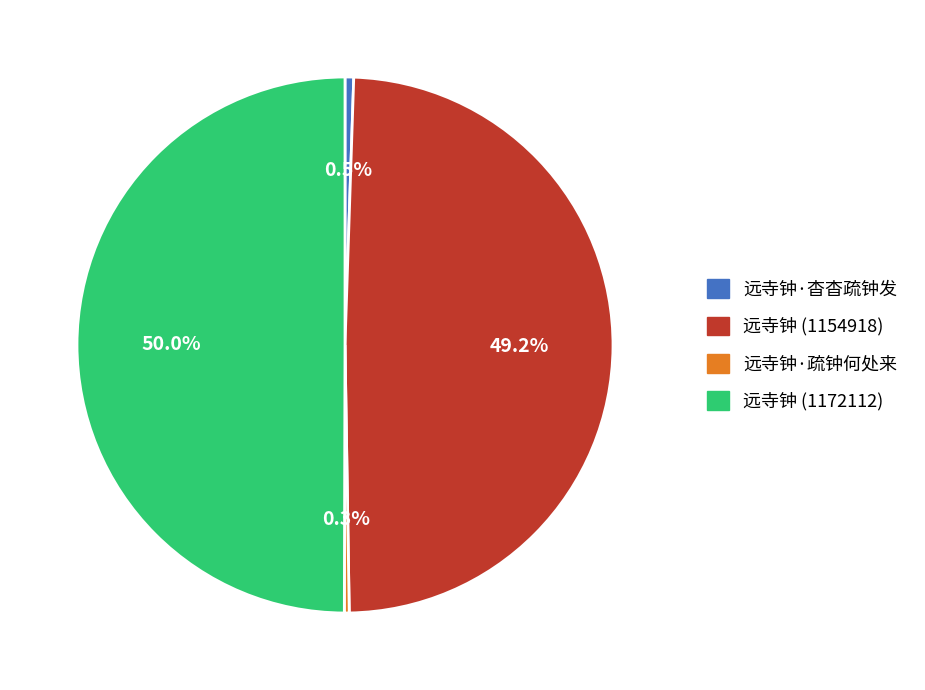

What is the largest slice in the pie chart?

远寺钟 (1172112)